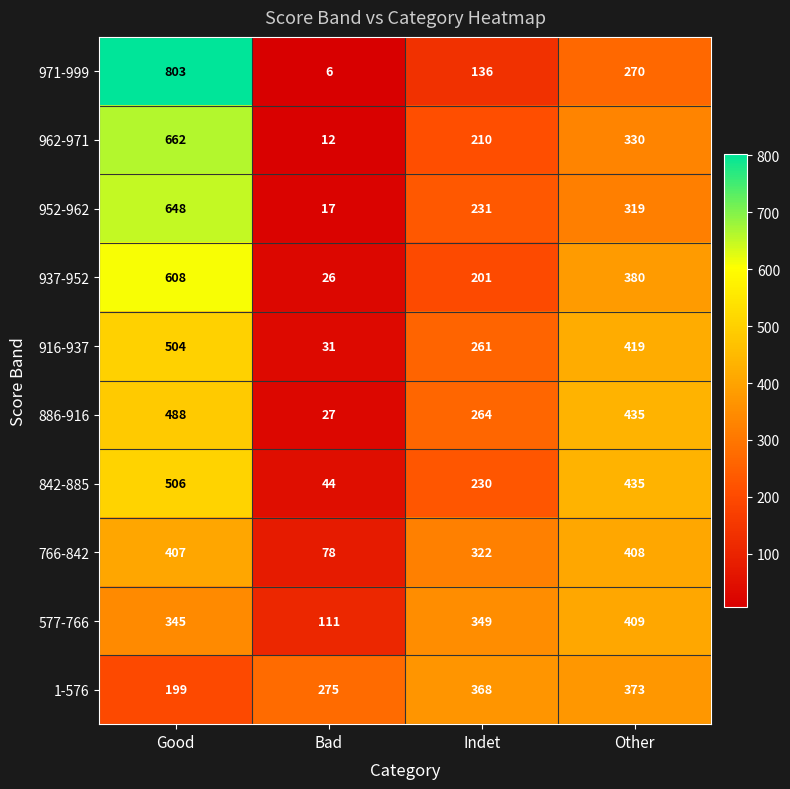

Where is 1-576 nearest to the value 286?

Bad